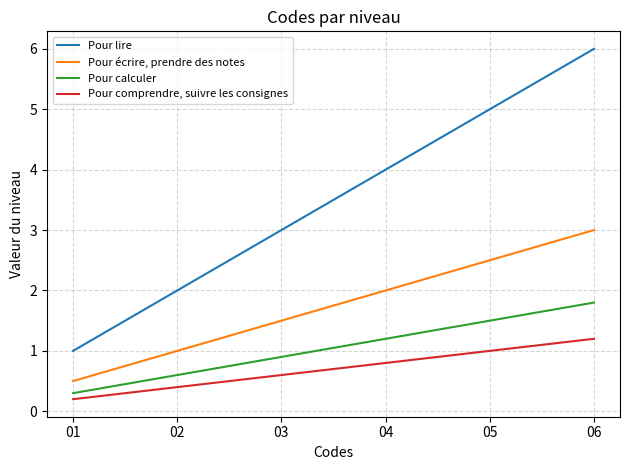

Is this an area chart (filled region under the line)?

No